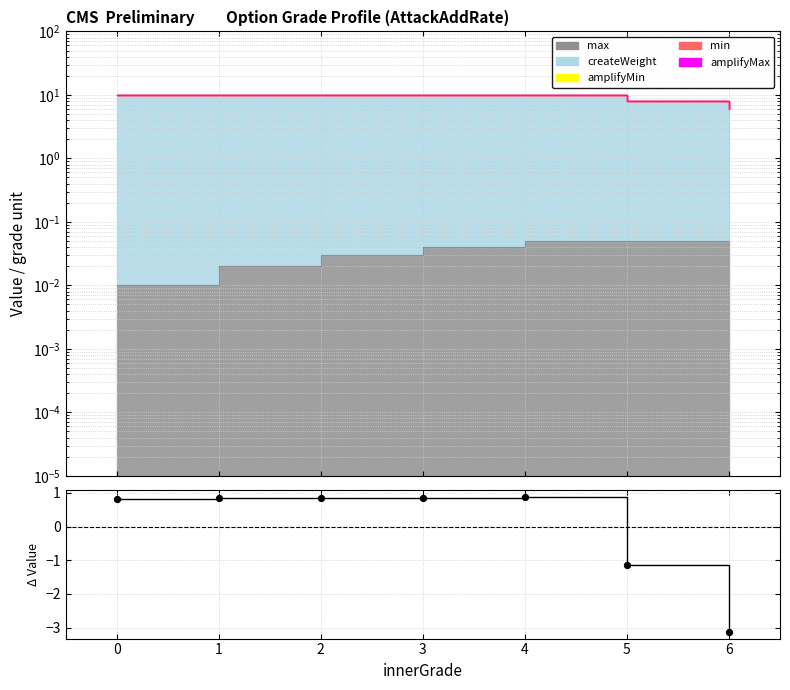

Which series has the widest spread of Y values?

residual